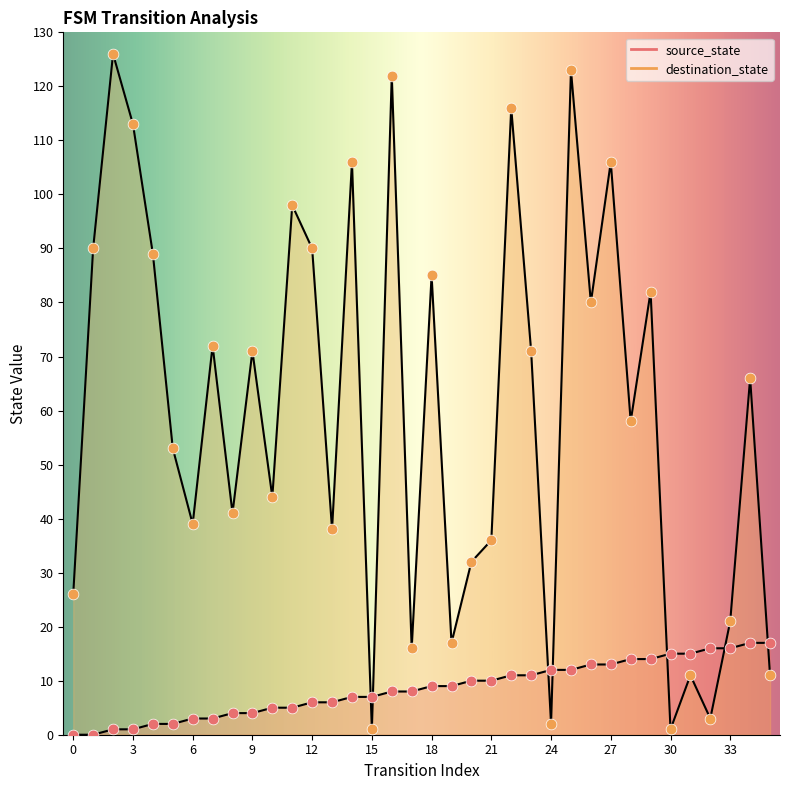

Which series has the widest spread of Y values?

destination_state